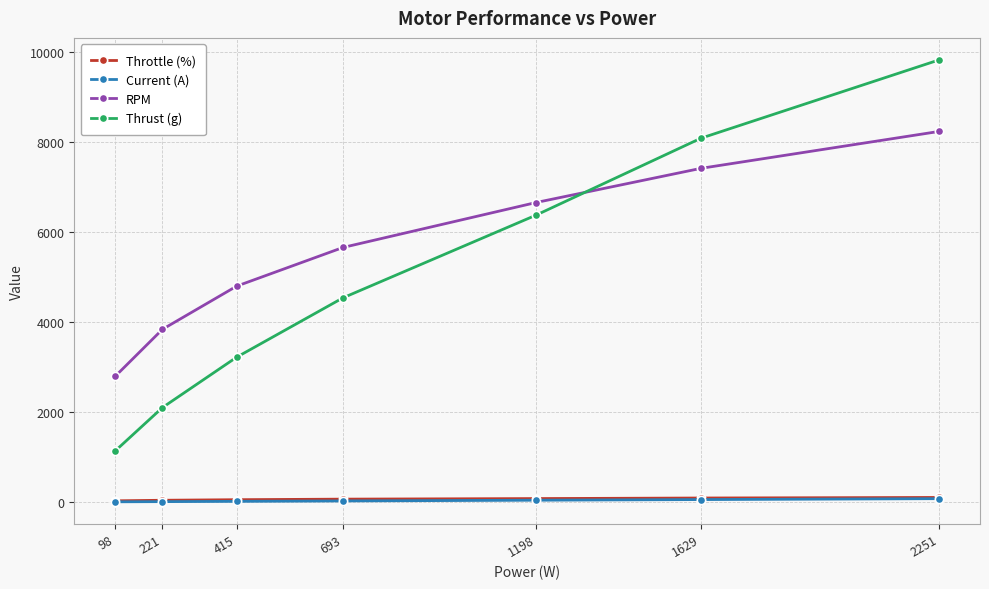

True or false: Thrust (g) has a value of 8090.0 at 1629.

True